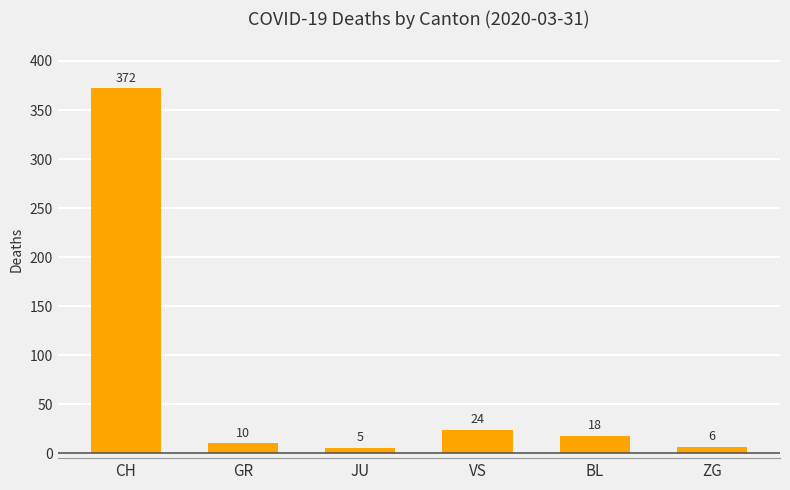

Reading right to left, list all the values displayed in this chart.

ZG=6	BL=18	VS=24	JU=5	GR=10	CH=372